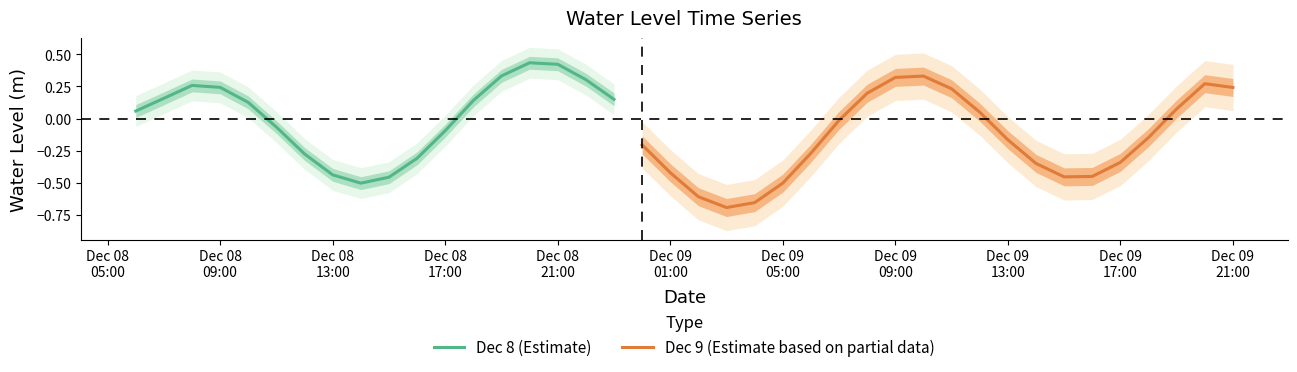

What is the average value?

-0.1